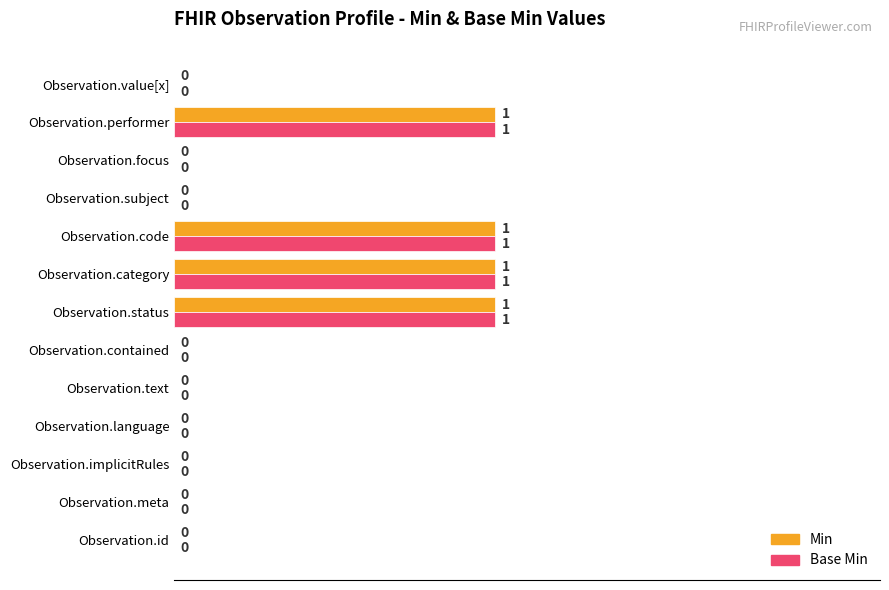

Is it true that Base Min equals 1 at Observation.language?

False